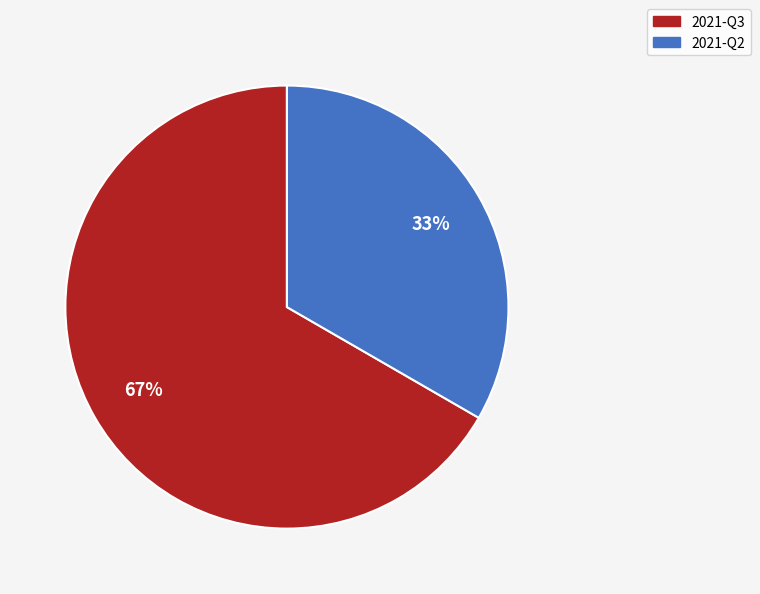

True or false: 2021-Q3 accounts for 67% of the total.

True